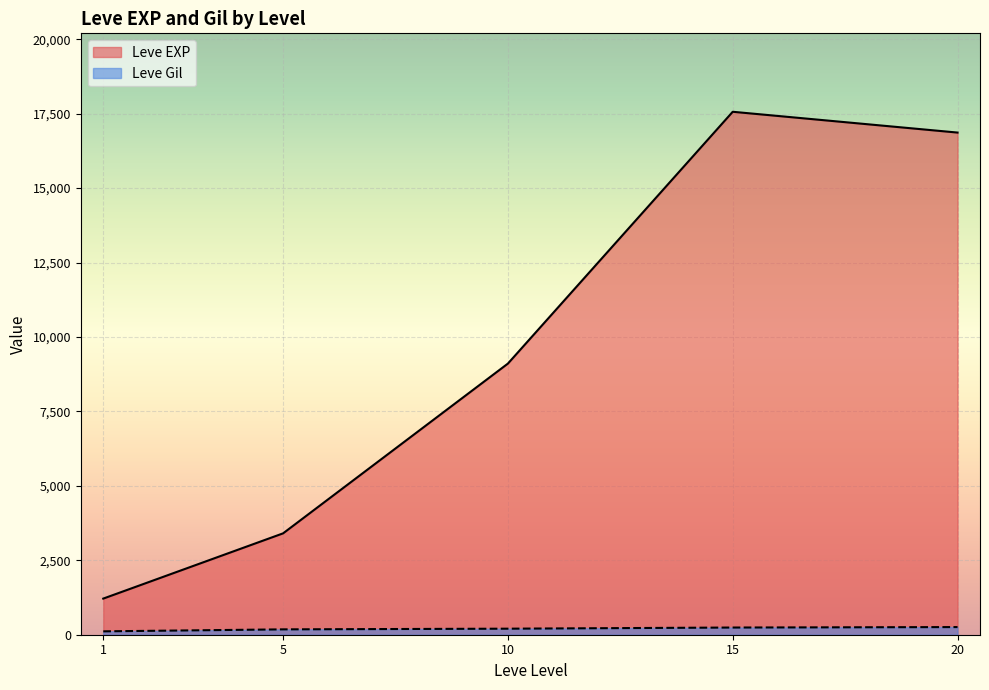

True or false: Leve Gil has a value of 303 at 5.

False